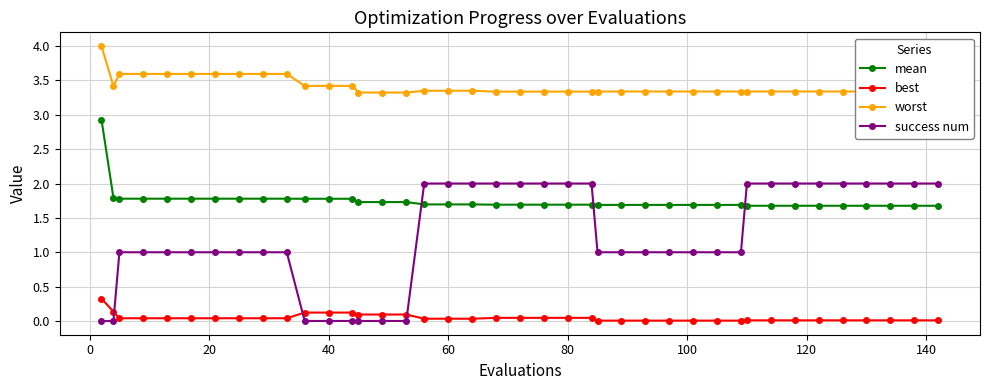

What are all the series names shown in the legend?

mean, best, worst, success num